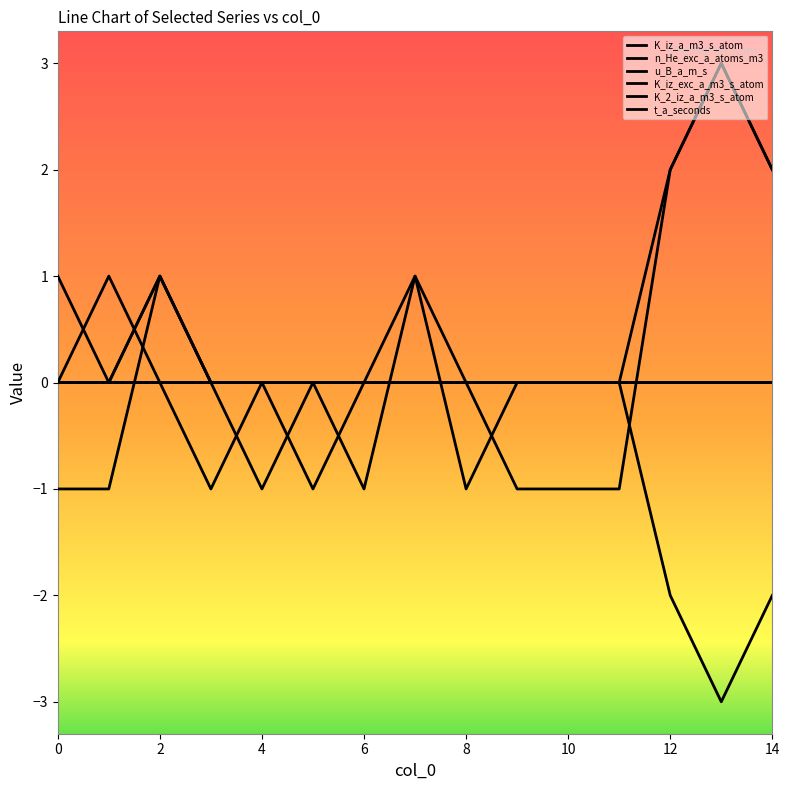

What is the value of the K_iz_a_m3_s_atom point at the 7th from the left?

-1